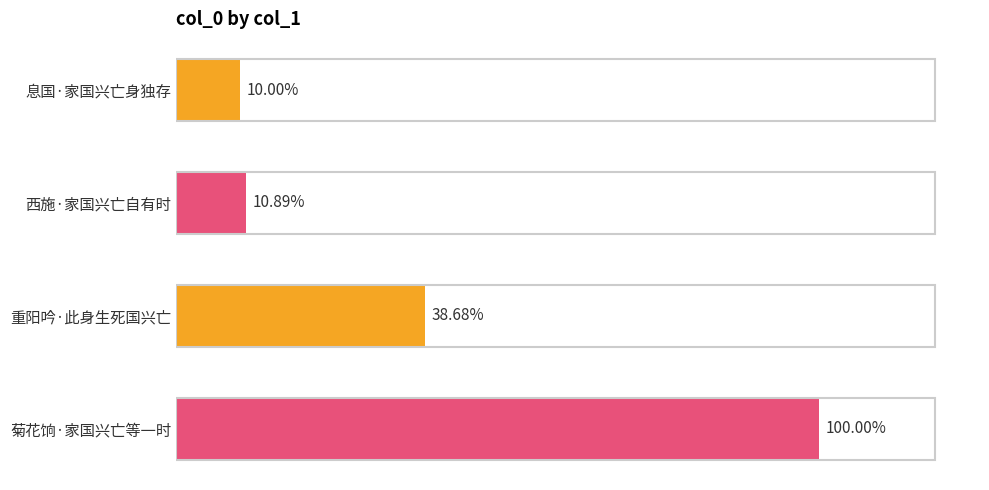

Does the chart contain any negative values?

No